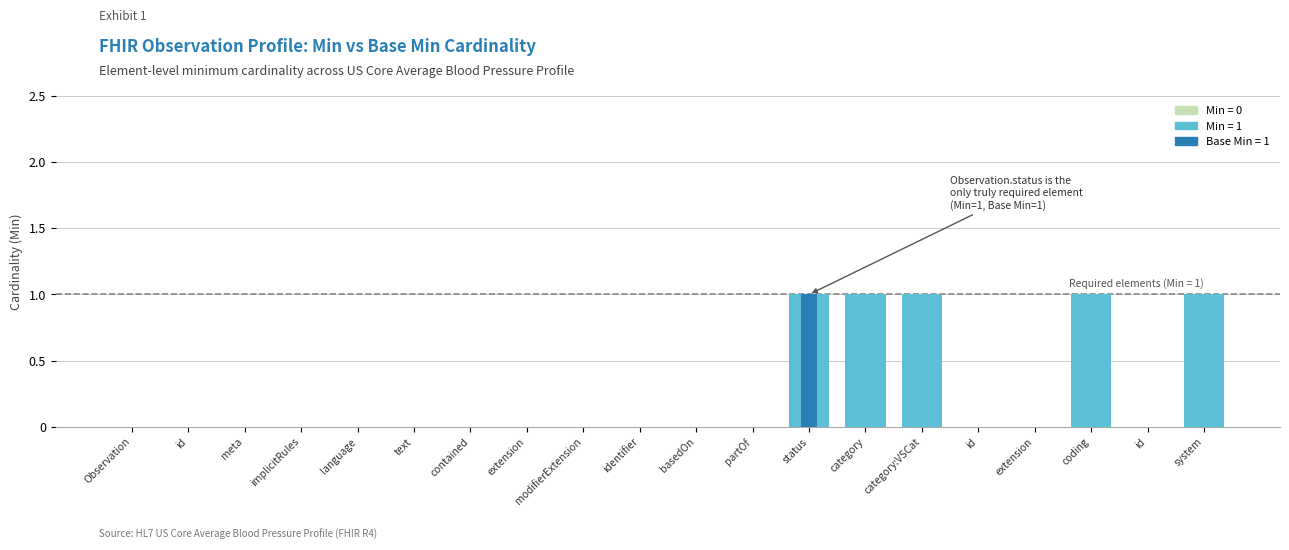

How many series are shown in this chart?

1